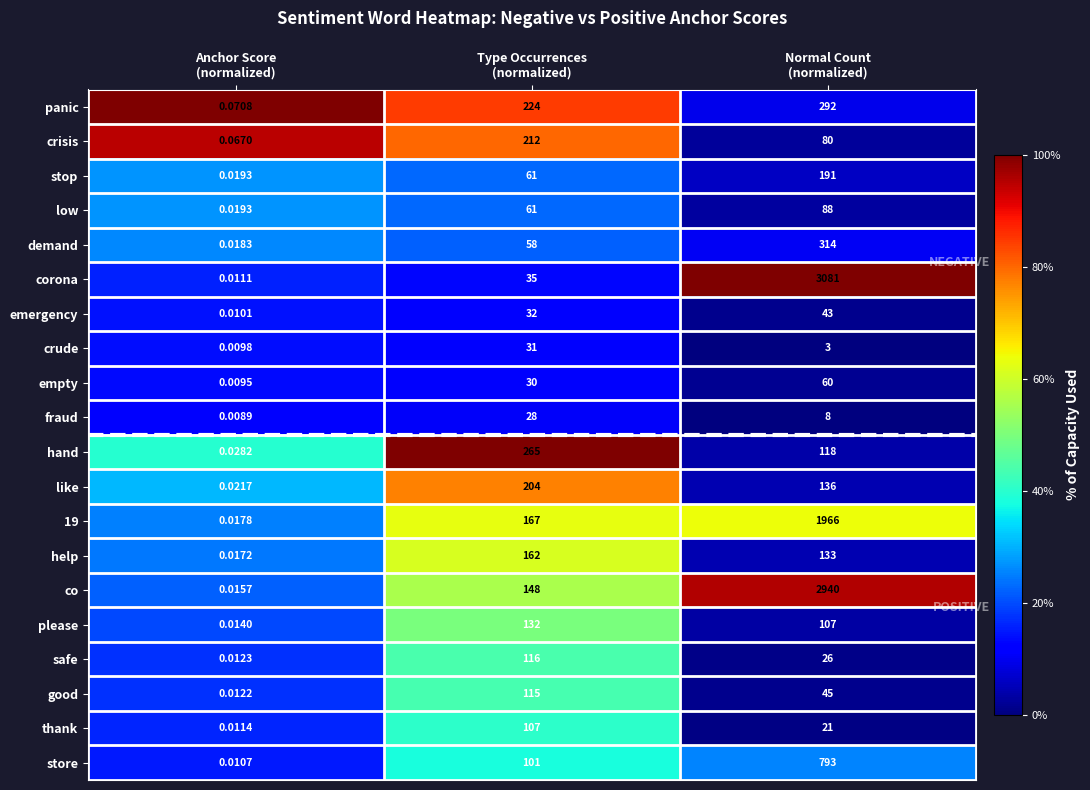

Which series has the largest total across all categories?

corona